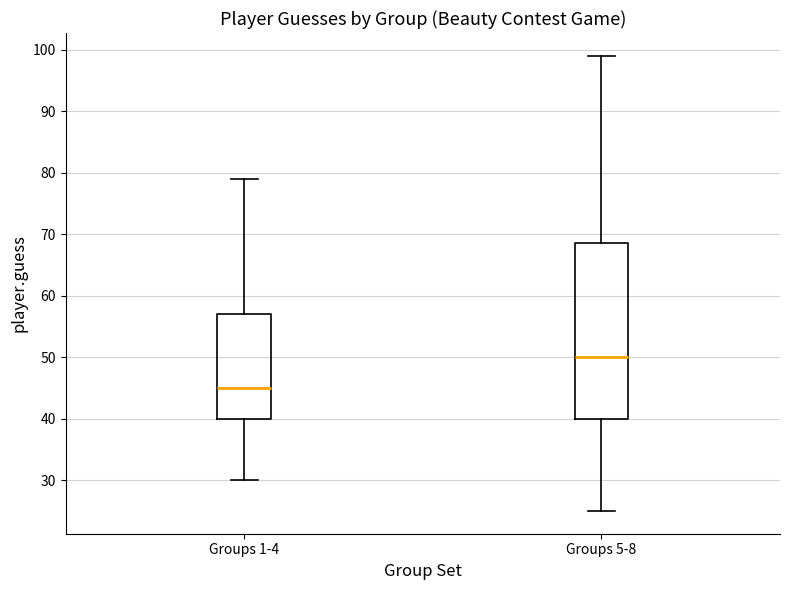

Where is the lower edge of the box for Groups 1-4 on the y-axis? The values are not printed on the chart, so give them approximately, as read against the axis.

40